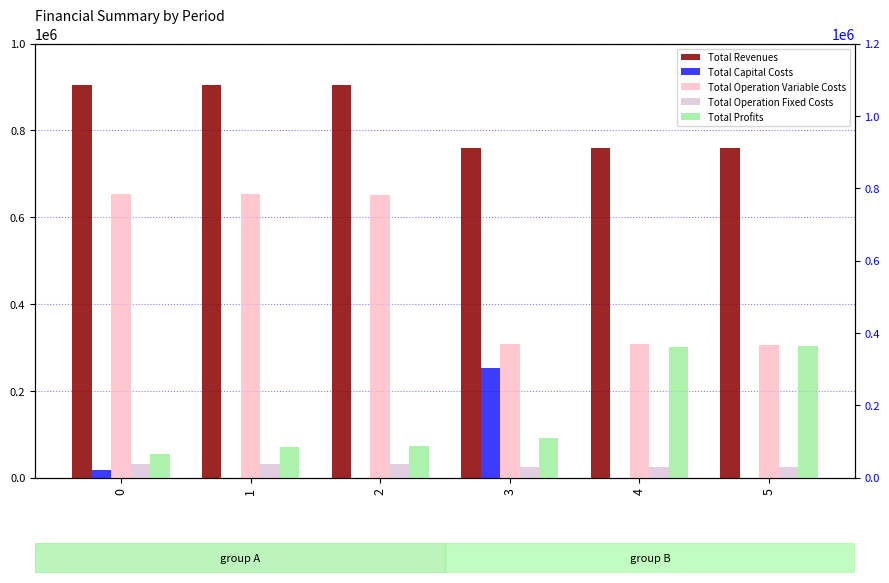

True or false: Total Operation Variable Costs has a value of 369483.7 at 3.

True